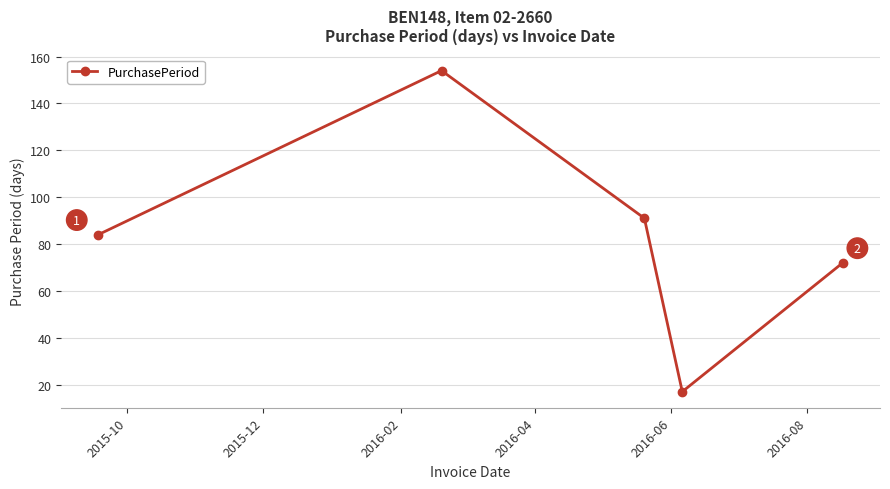

Reading left to right, what are all the values shown in this chart?

84	154	91	17	72